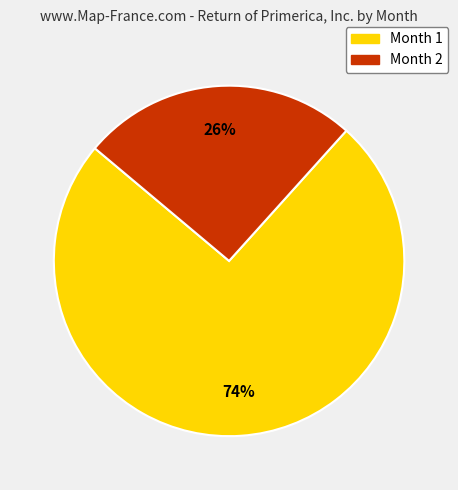

How many segments does this pie chart have?

2